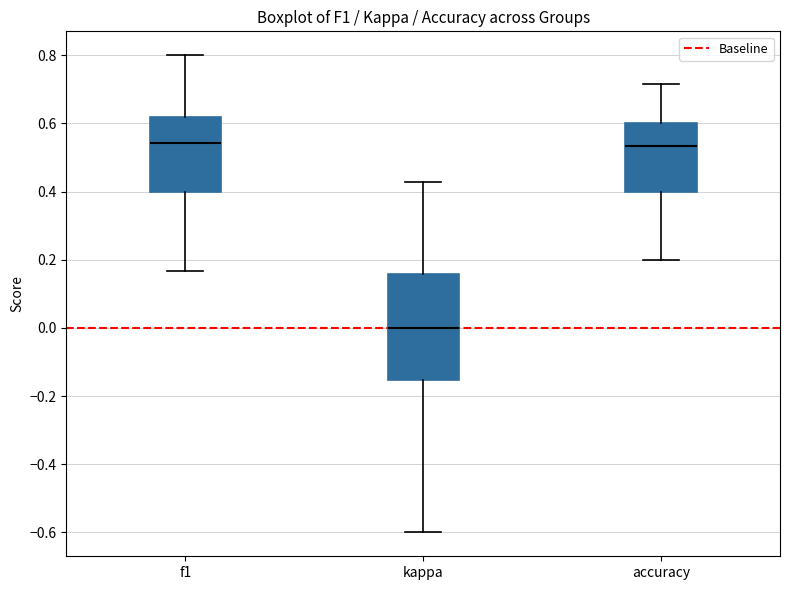

Reading left to right, read every box against the y-axis: the position of its median line, the range the box covers, and the ends of its whiskers. The values are not printed on the chart, so give them approximately, as read against the axis.

f1: median 0.54, box 0.40 to 0.62, whiskers 0.16 to 0.80
kappa: median 0.00, box -0.16 to 0.16, whiskers -0.60 to 0.42
accuracy: median 0.54, box 0.40 to 0.60, whiskers 0.20 to 0.72